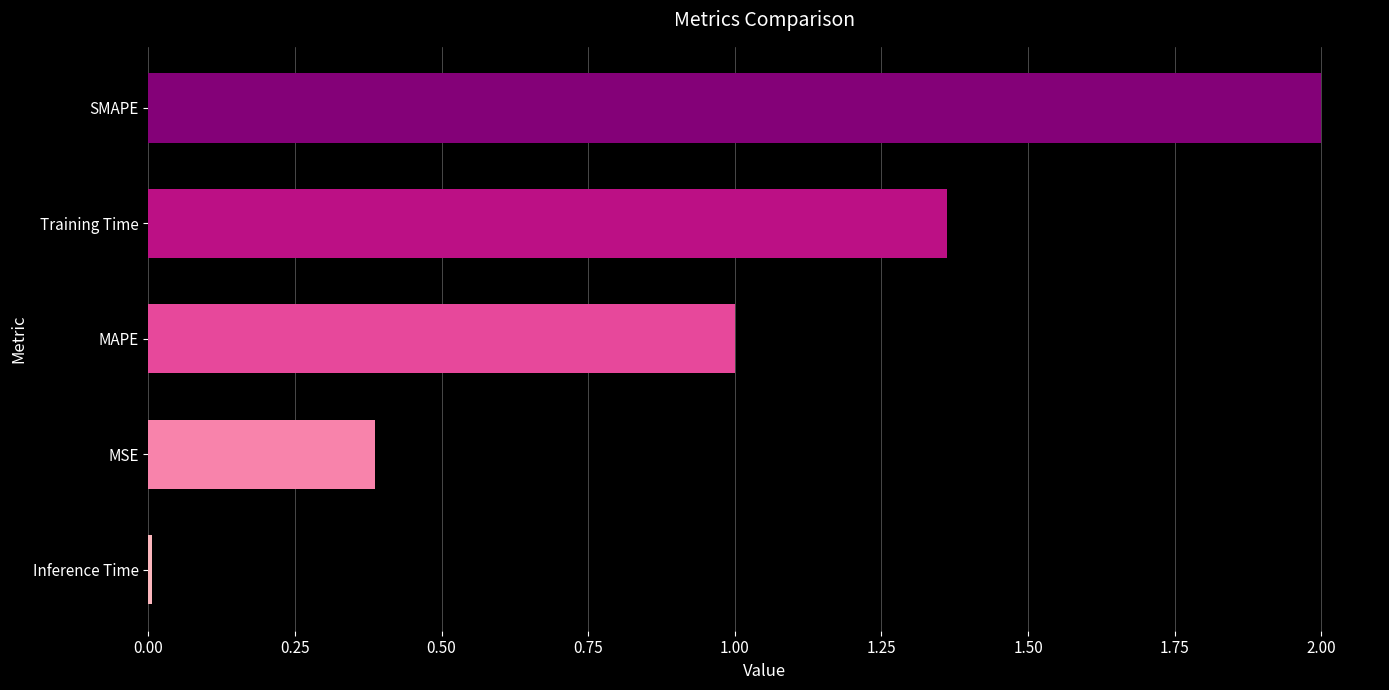

What is the greatest value displayed?

2.0